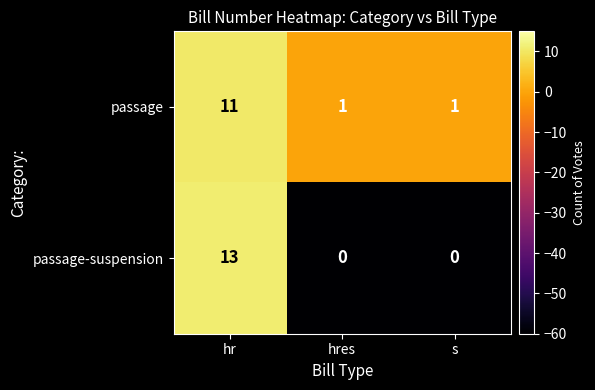

What is the difference between the maximum and second lowest values in the passage series?

10